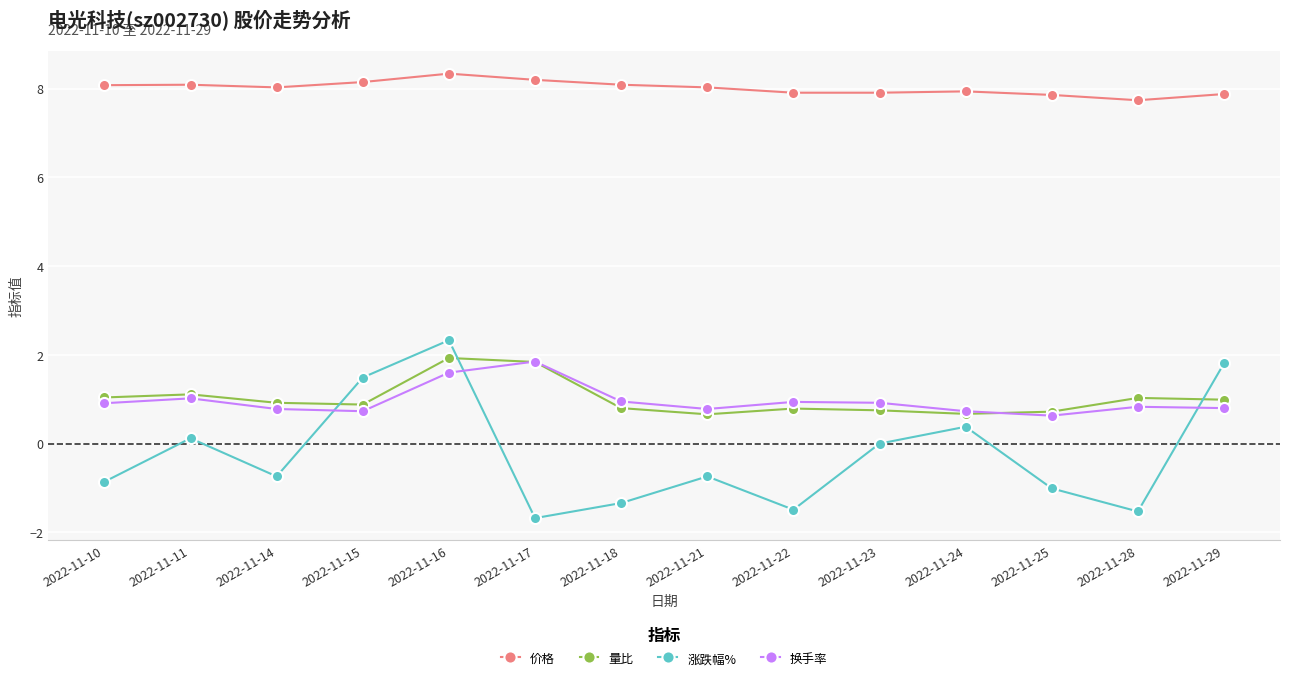

Rank the series at 2022-11-25 from highest to lowest value.

价格, 量比, 换手率, 涨跌幅%